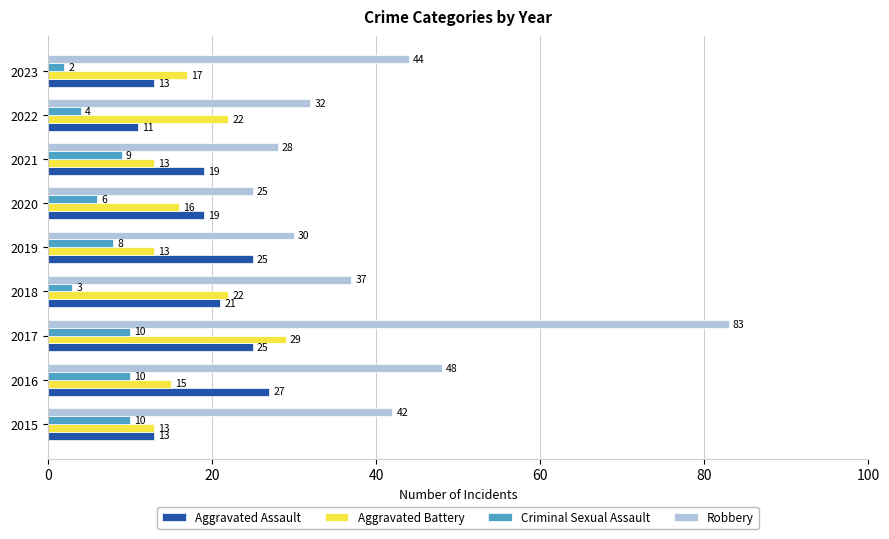

What is the minimum value for Aggravated Battery?

13